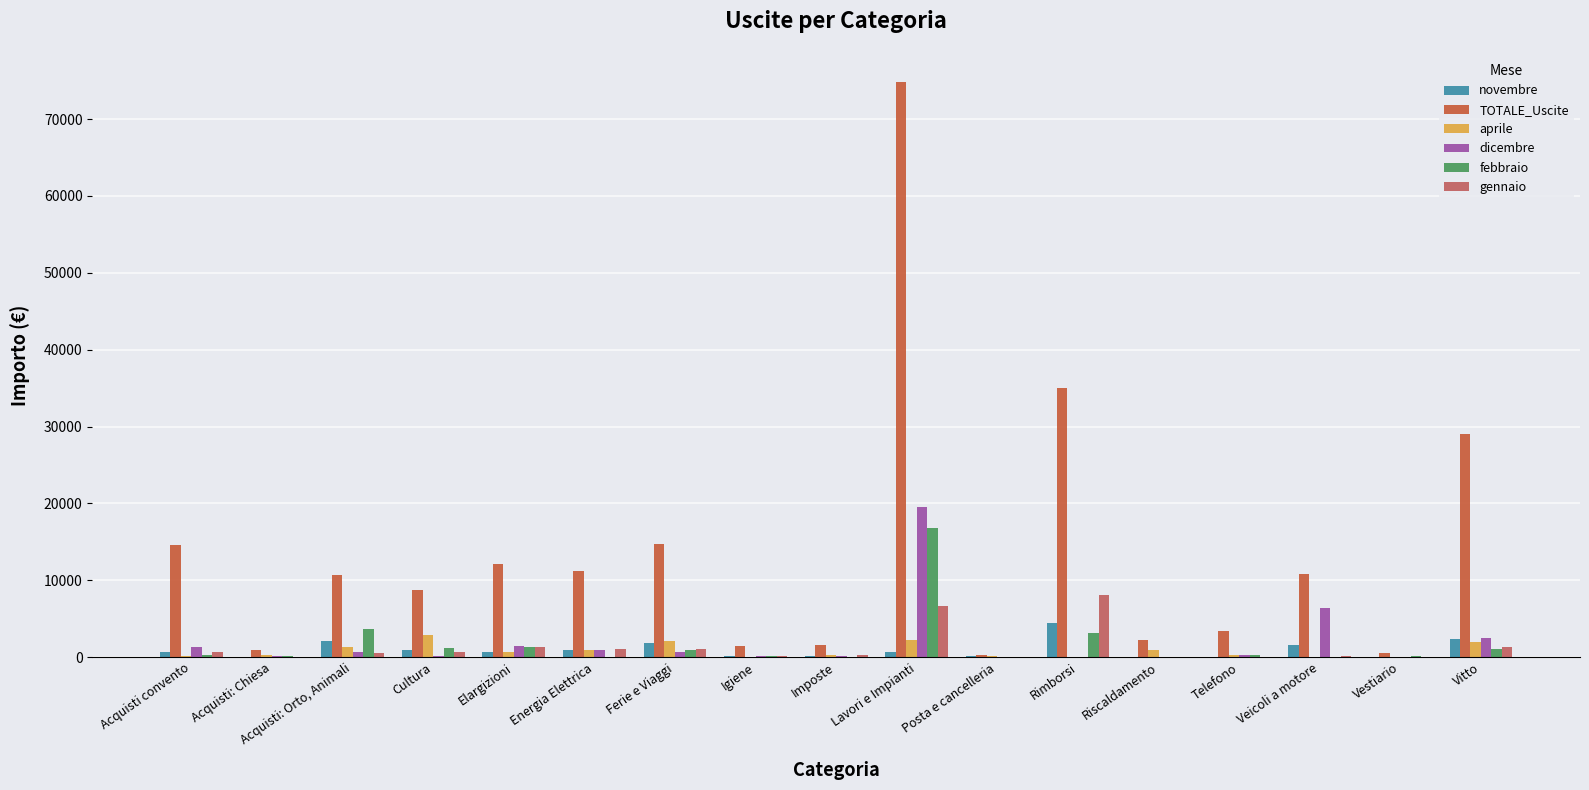

Which series has the largest range (max minus min)?

TOTALE_Uscite